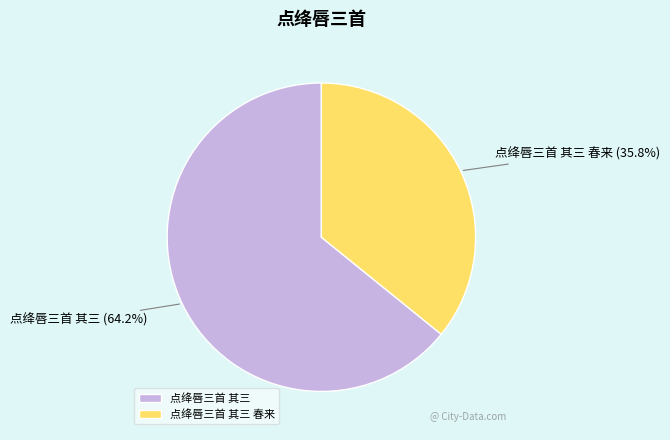

Does 点绛唇三首 其三 春来 represent more than half of the total?

No